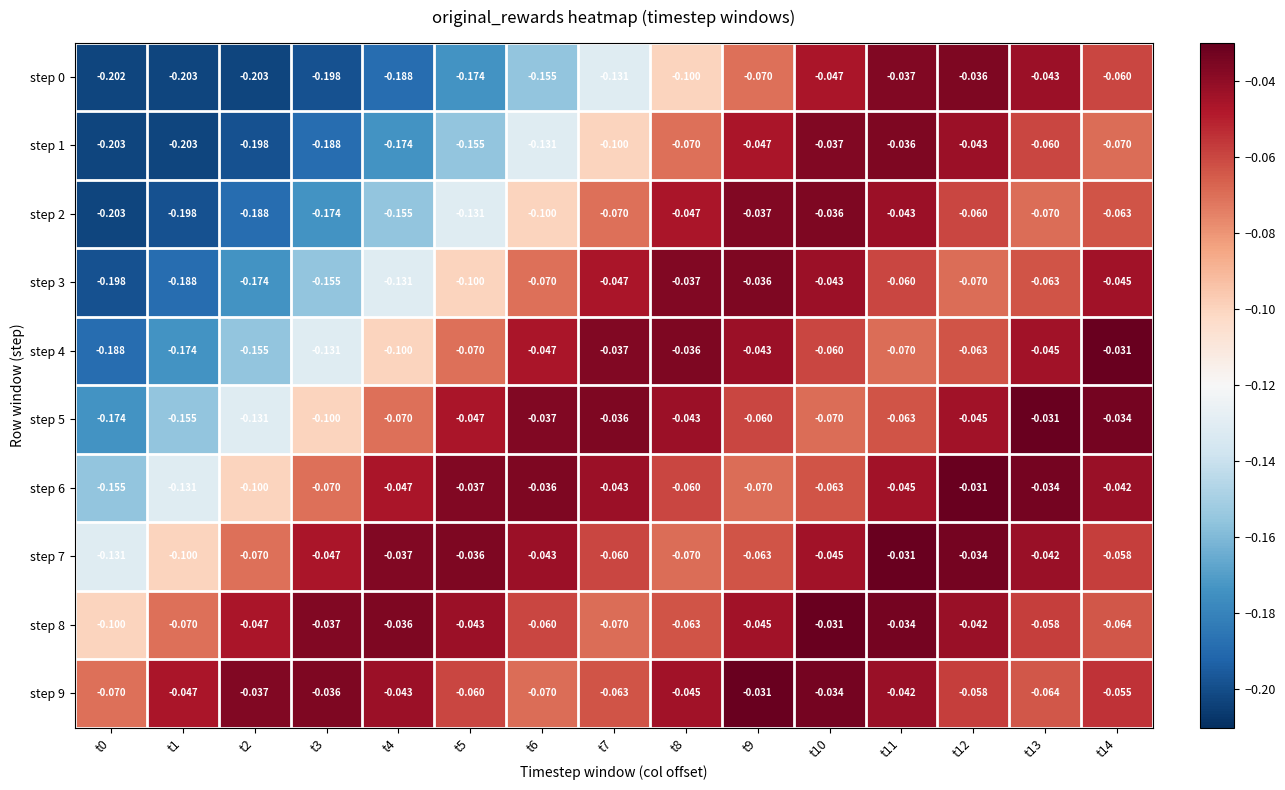

How many distinct data groups are displayed?

10